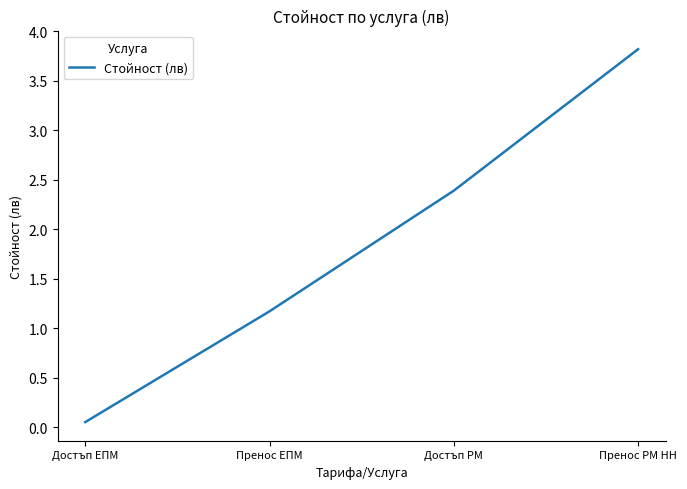

What is the change in value from Достъп ЕПМ to Пренос ЕПМ?

+1.1